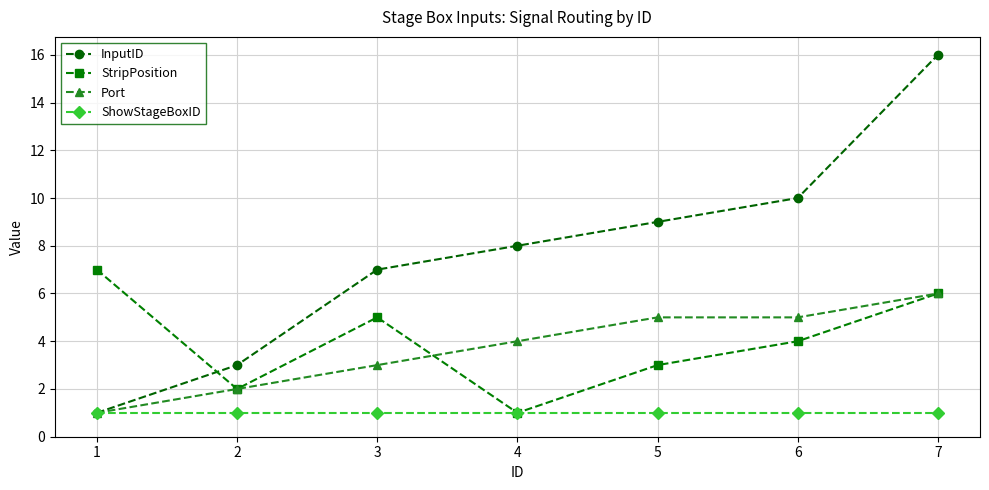

What is the value of the Port point at the 7th from the left?

6